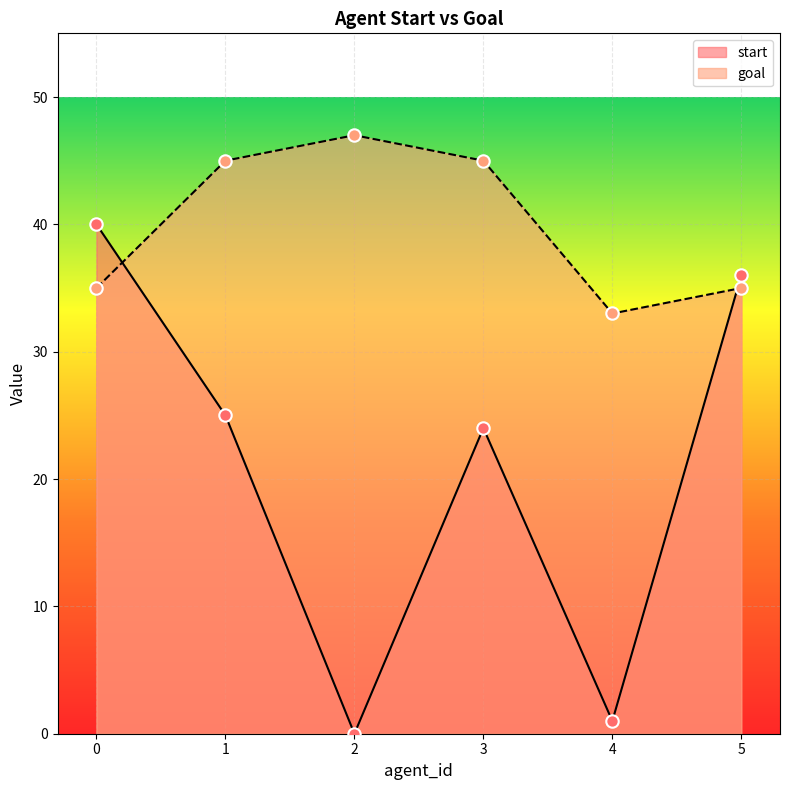

Is the value of start at 5 greater than the value of goal at 5?

Yes